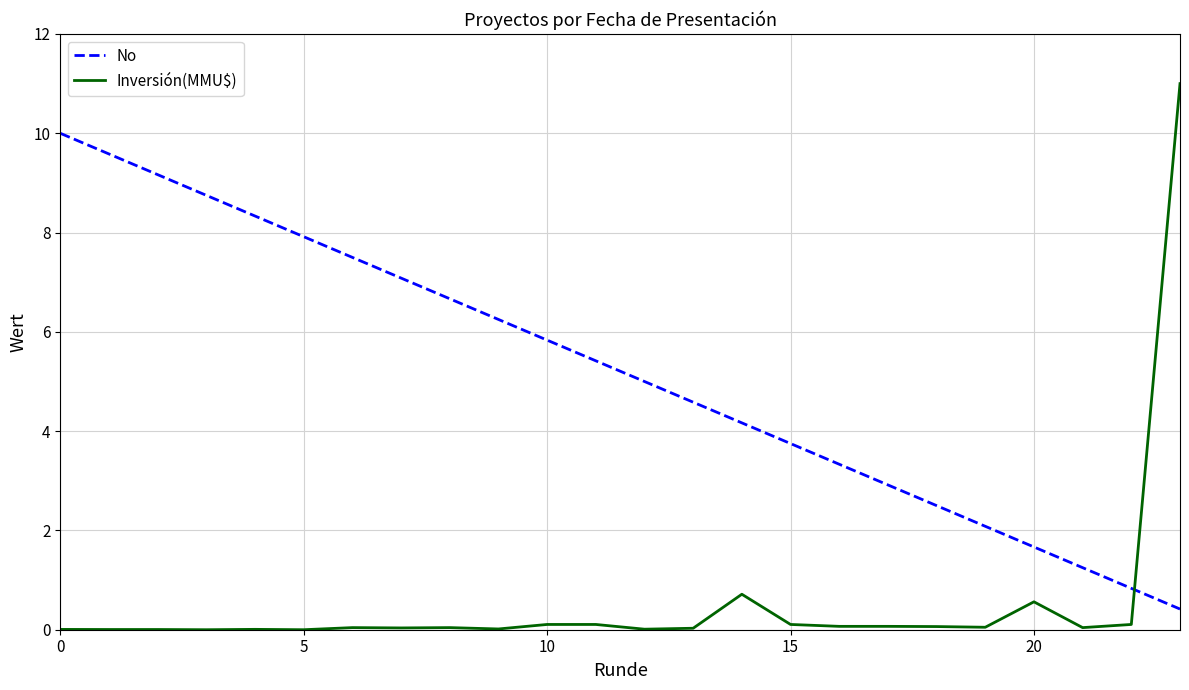

True or false: Inversión(MMU$) and No intersect in this chart.

True